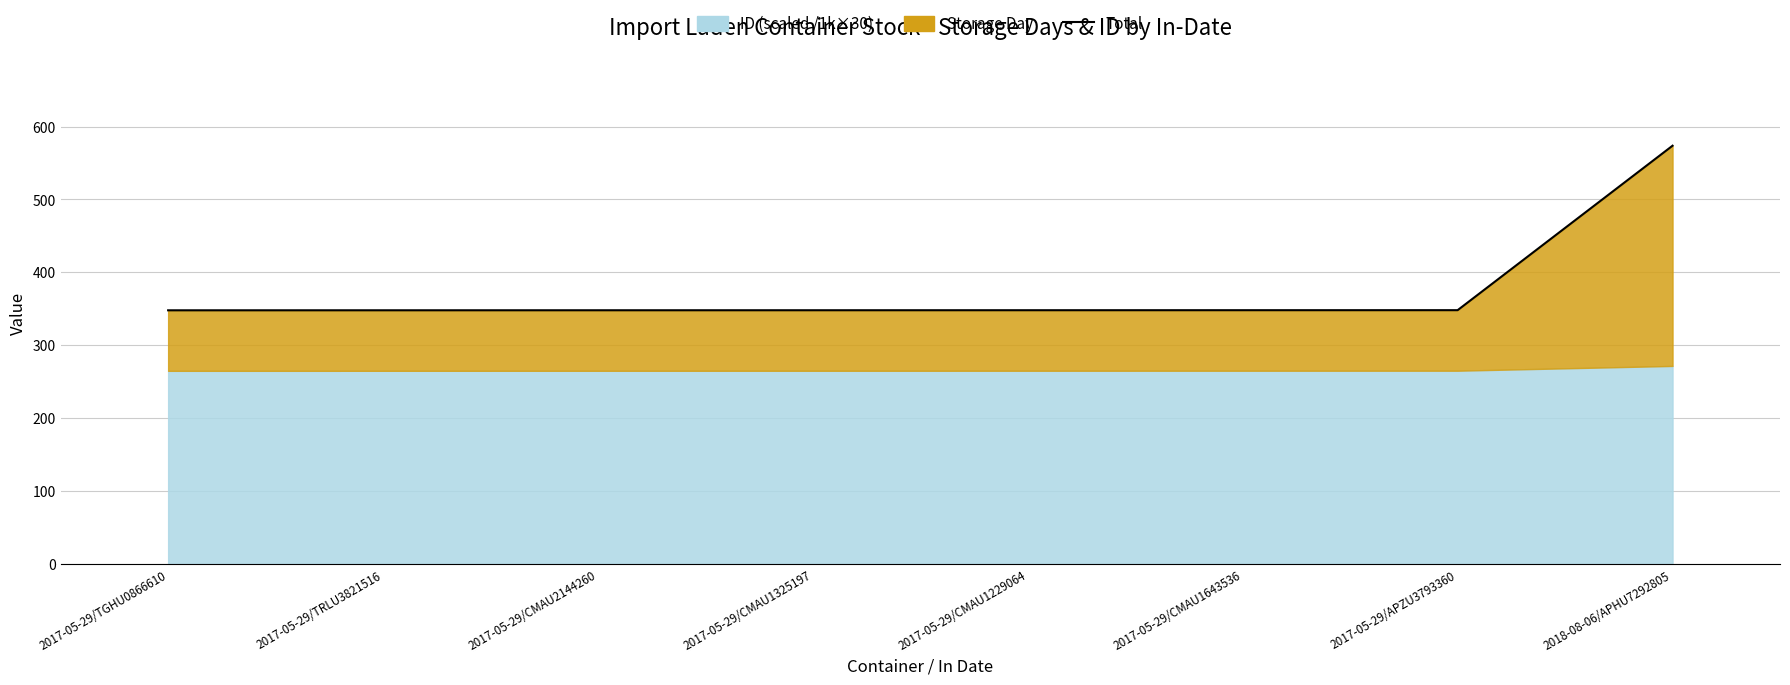

Reading left to right, extract all data points from this chart.

2017-05-29/TGHU0866610=348.0	2017-05-29/TRLU3821516=348.1	2017-05-29/CMAU2144260=348.1	2017-05-29/CMAU1325197=348.1	2017-05-29/CMAU1229064=348.1	2017-05-29/CMAU1643536=348.2	2017-05-29/APZU3793360=348.2	2018-08-06/APHU7292805=573.7